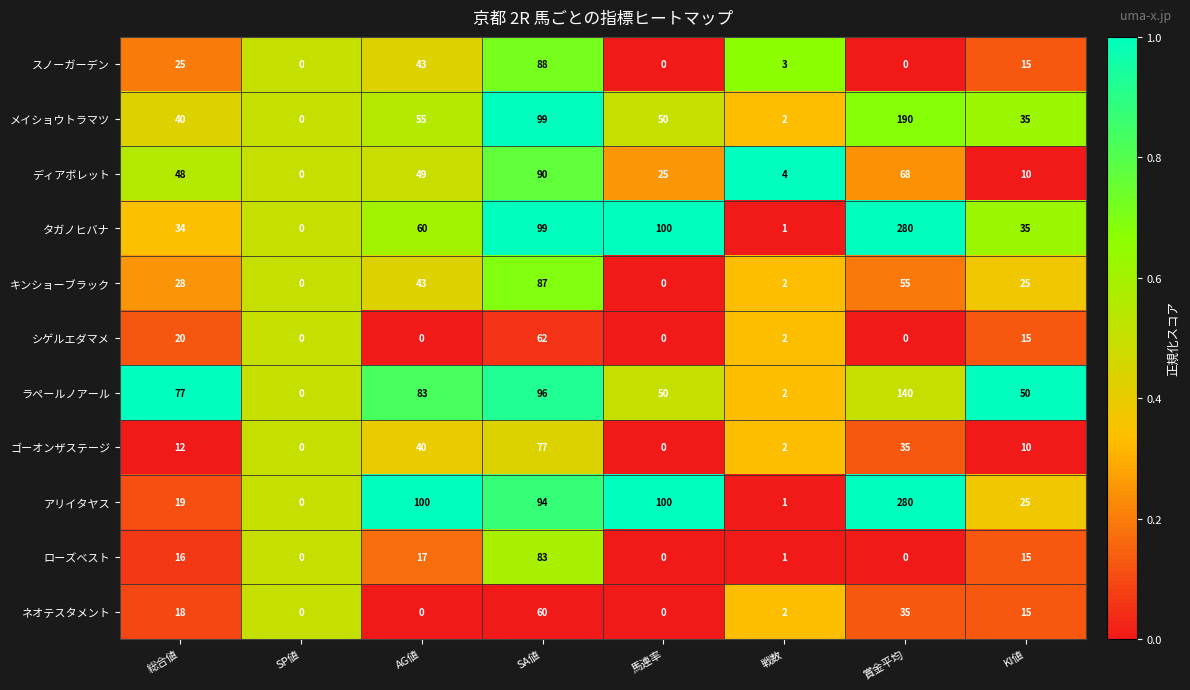

What is the difference between the highest and lowest values at 戦数?

3